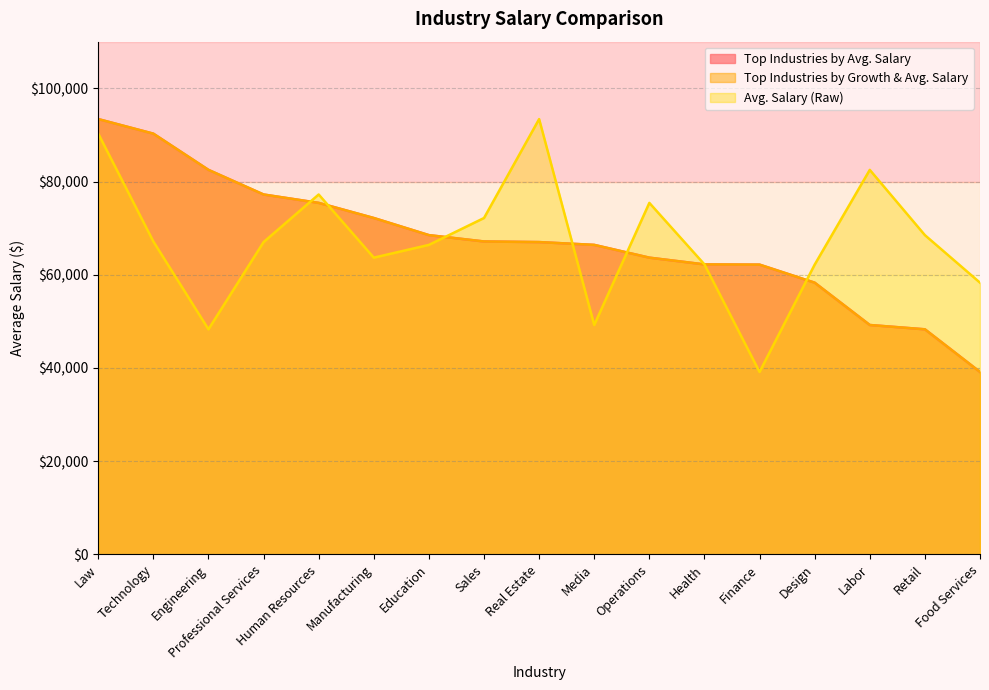

Which series has the largest range (max minus min)?

Top Industries by Avg. Salary